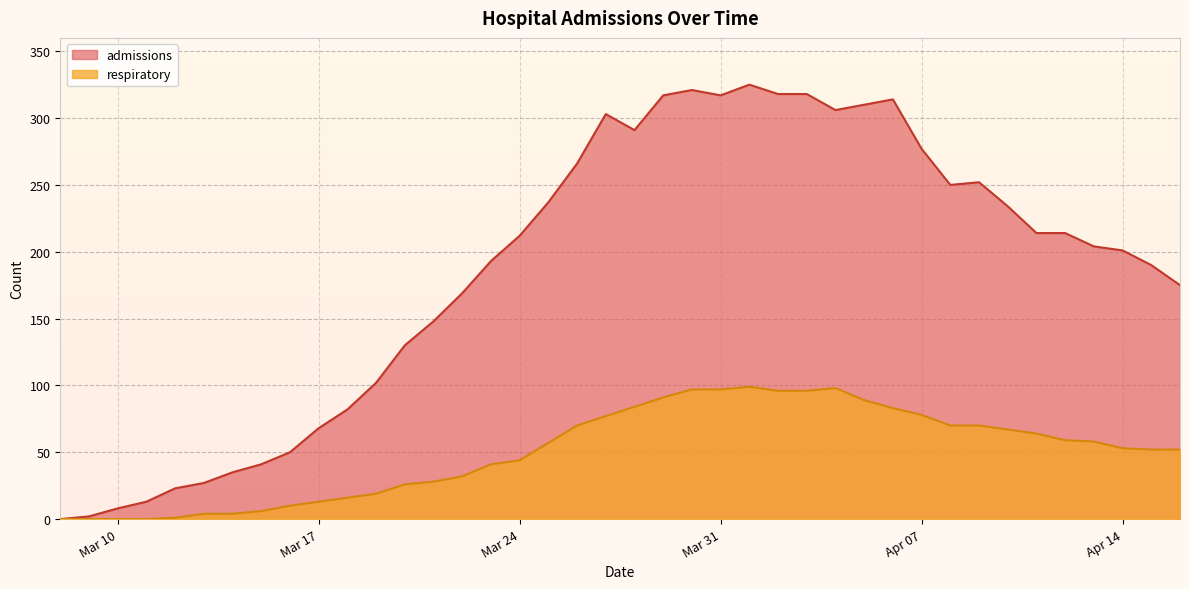

True or false: respiratory and admissions cross at least once.

False